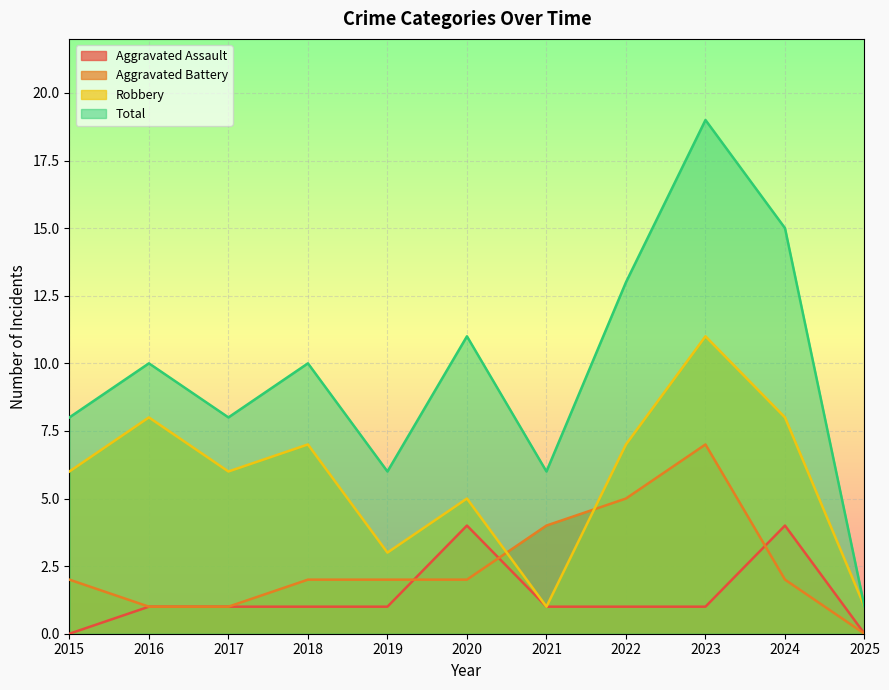

What is the difference between the Aggravated Battery values at 2020 and 2021?

2